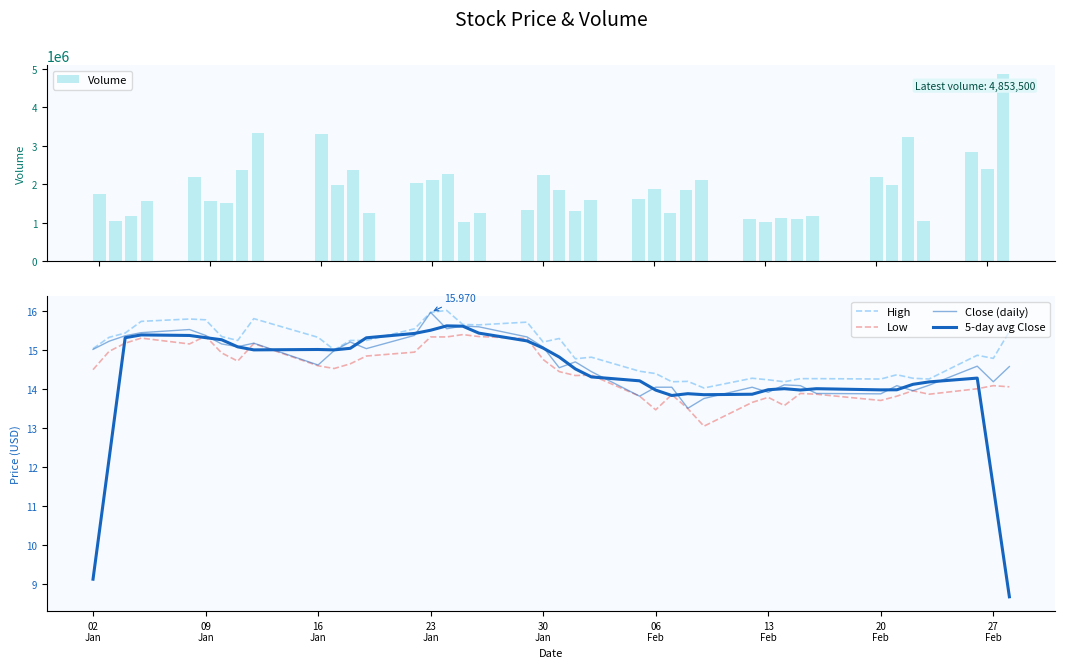

What is the minimum value for Volume?

1028300